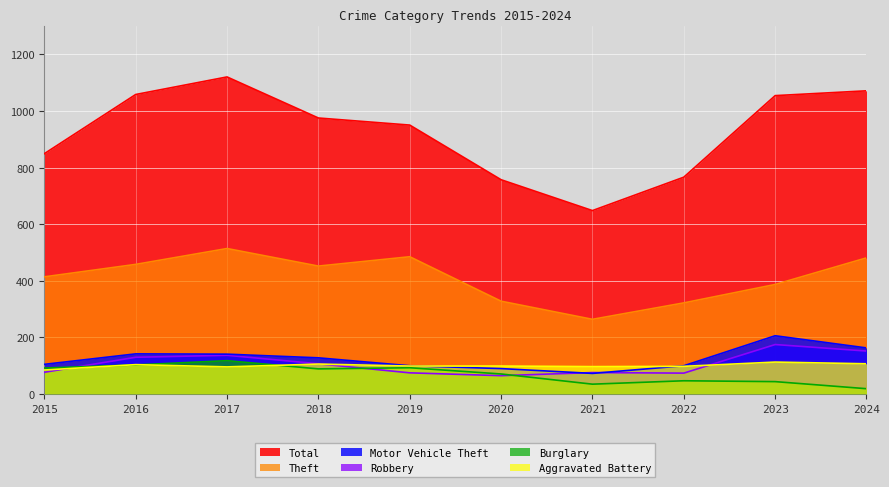

What is the lowest value of the Motor Vehicle Theft series?

73